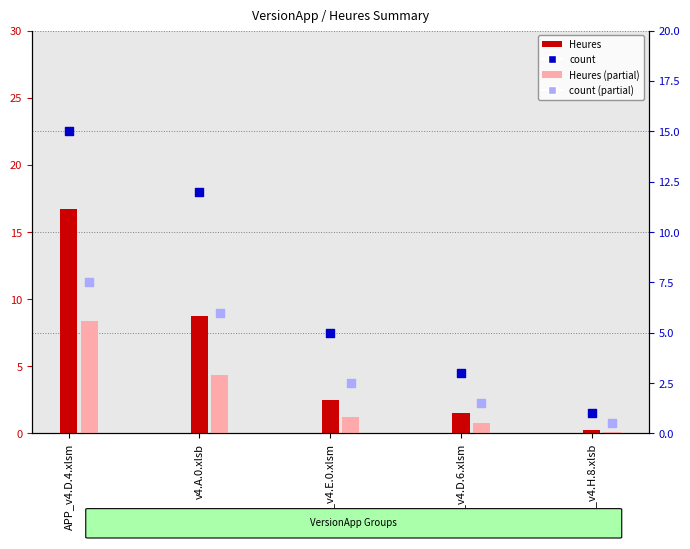

Which series contains the lowest Y value?

Heures (partial)